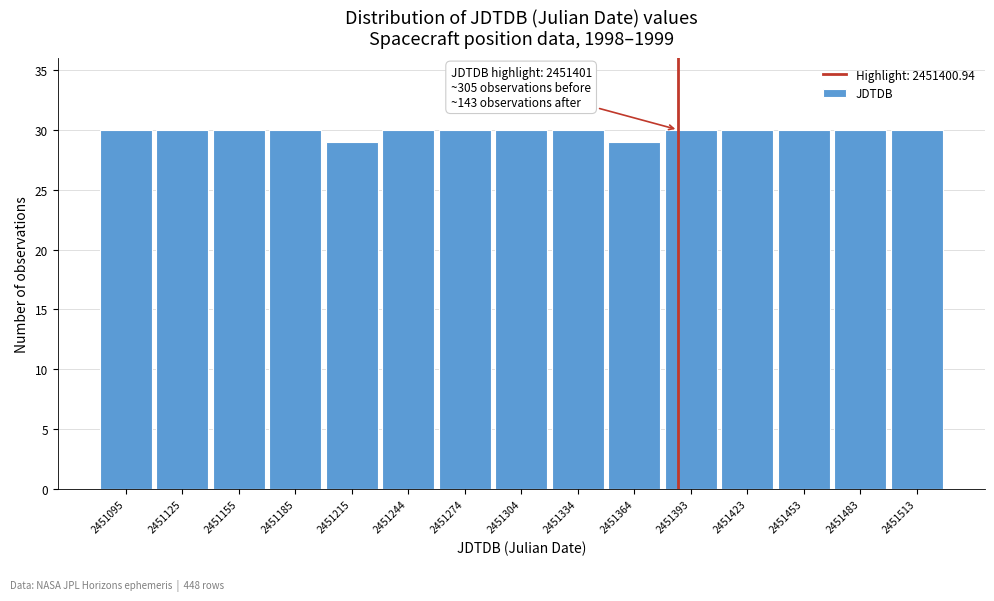

Reading left to right, extract all data points from this chart.

2451095=30	2451125=30	2451155=30	2451185=30	2451215=29	2451244=30	2451274=30	2451304=30	2451334=30	2451364=29	2451393=30	2451423=30	2451453=30	2451483=30	2451513=30